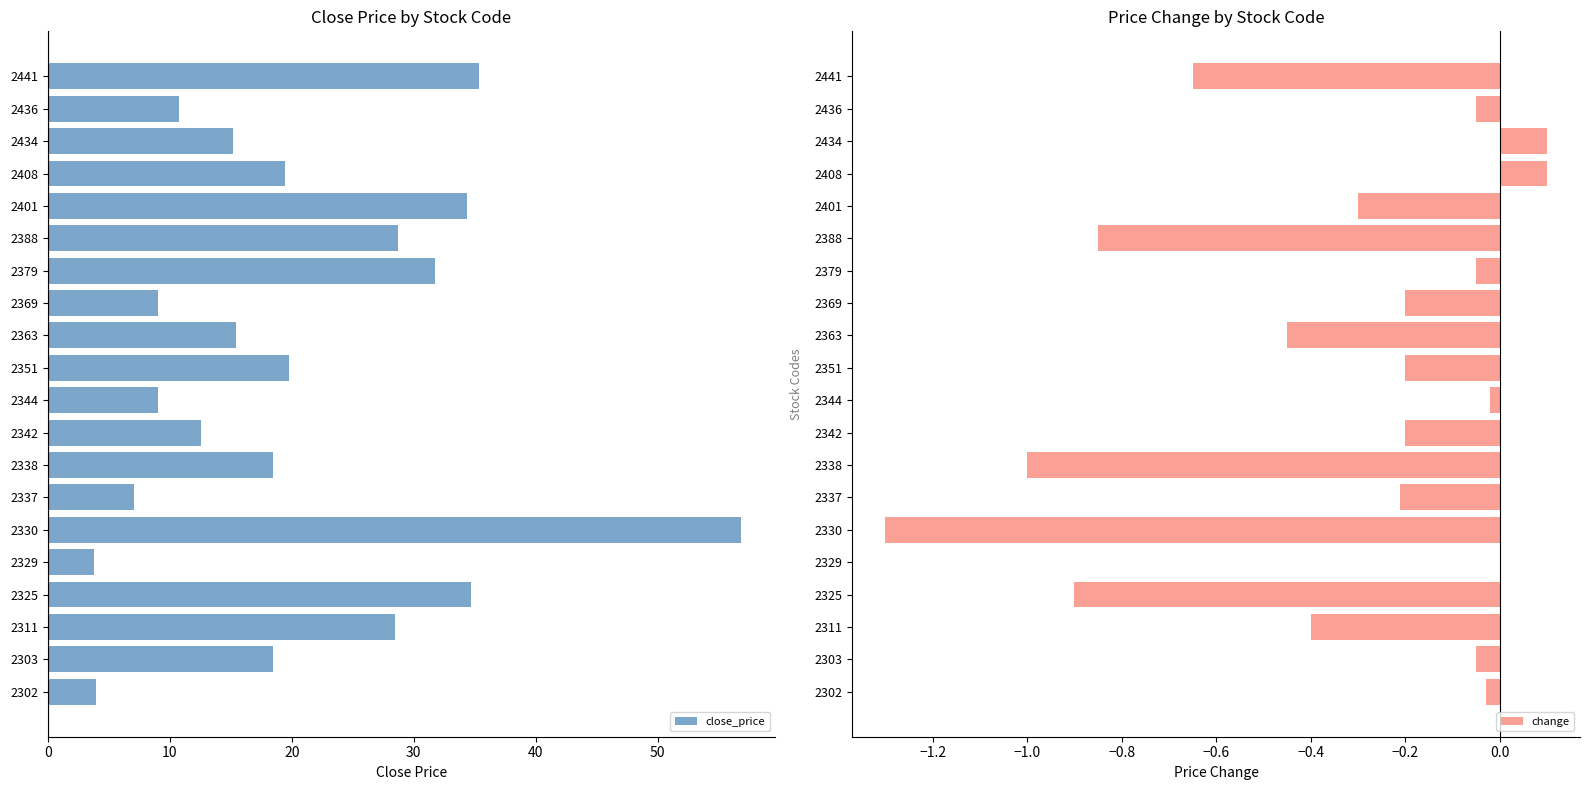

How many groups of bars are there?

20